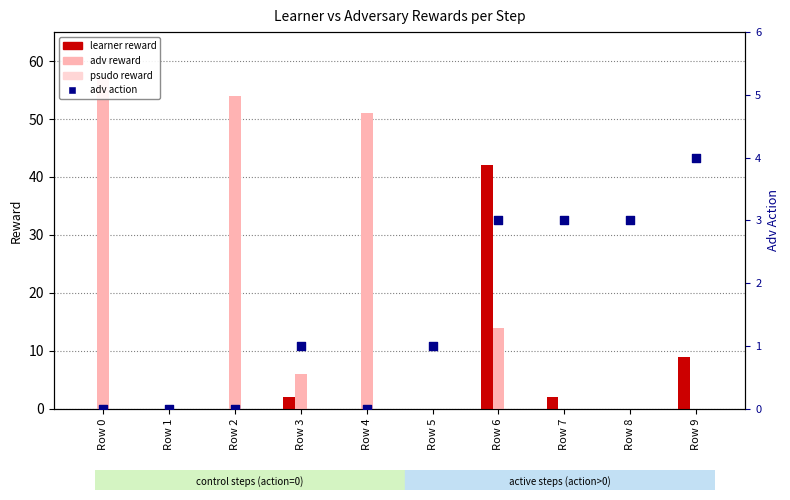

At how many categories does at least one series exceed 21?

4